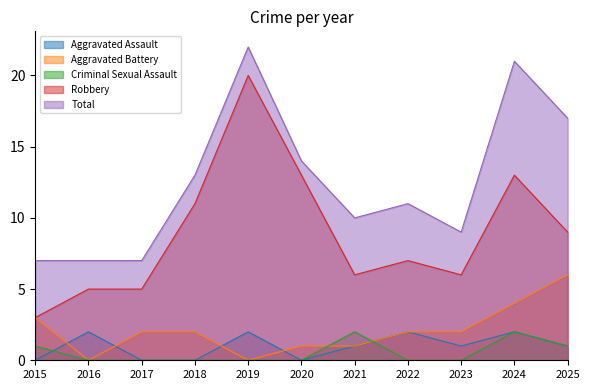

Which series has the largest range (max minus min)?

Robbery